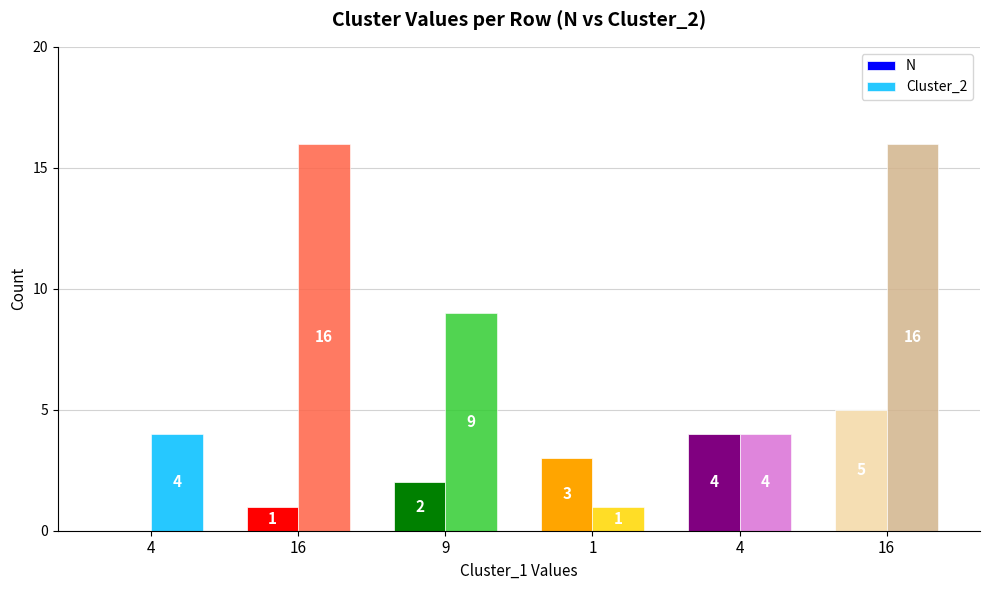

The N series shows 7 at 16. True or false?

False